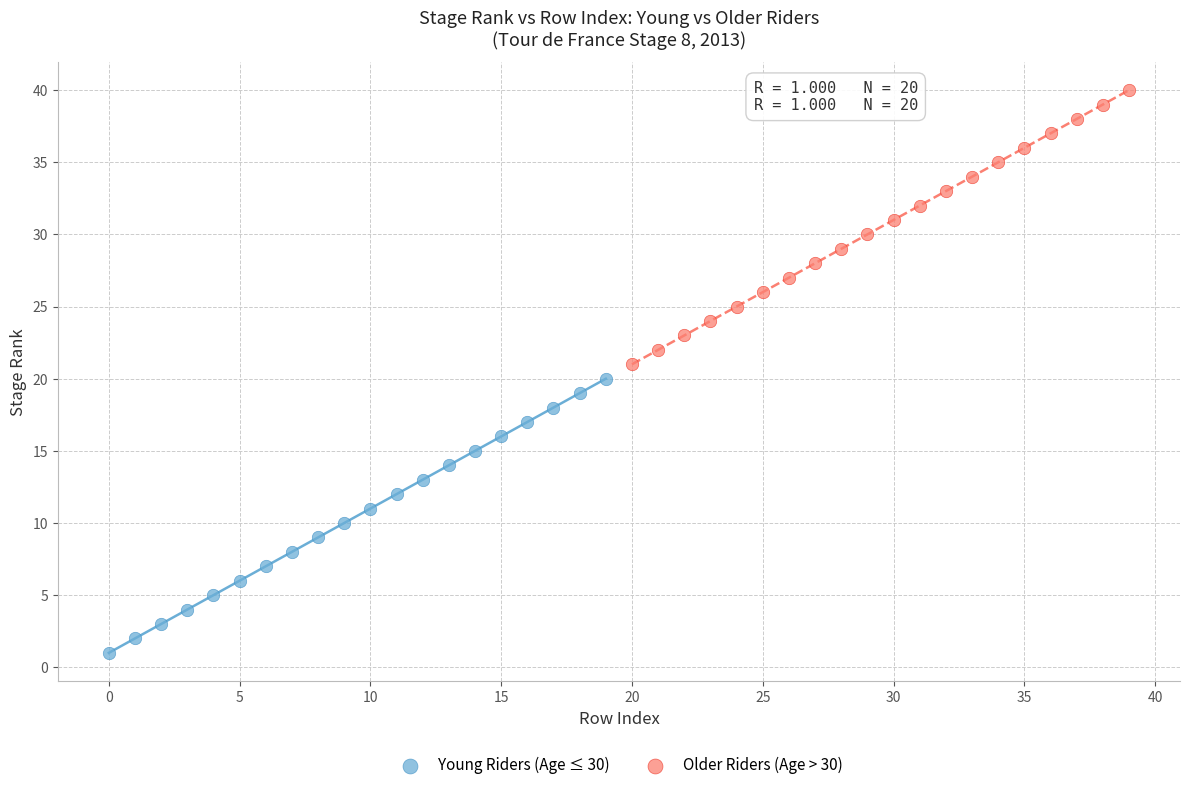

Which series contains the lowest Y value?

Young Riders (Age ≤ 30)